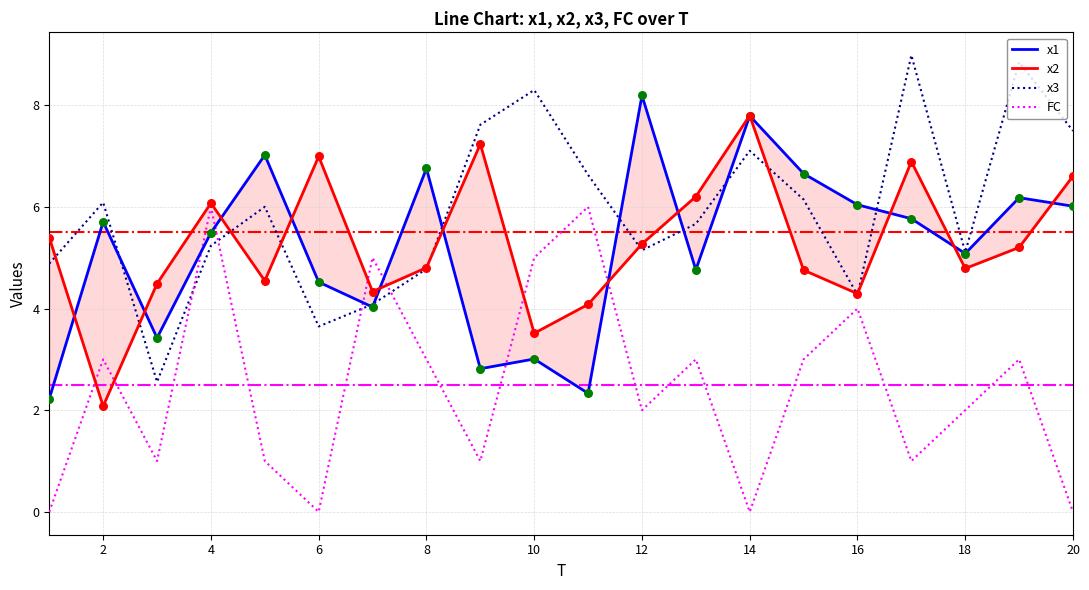

Which series has the widest spread of Y values?

x3